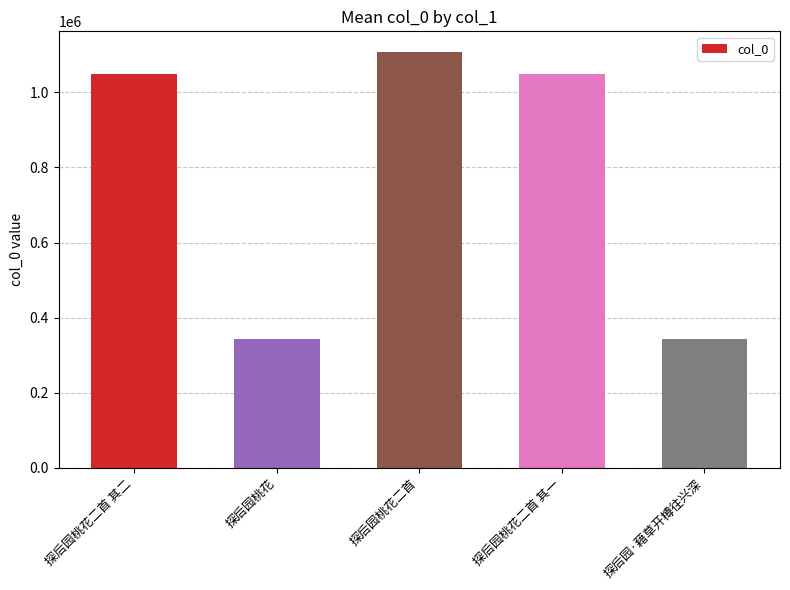

The chart shows a value of 589225 at 探后园桃花二首 其二. True or false?

False